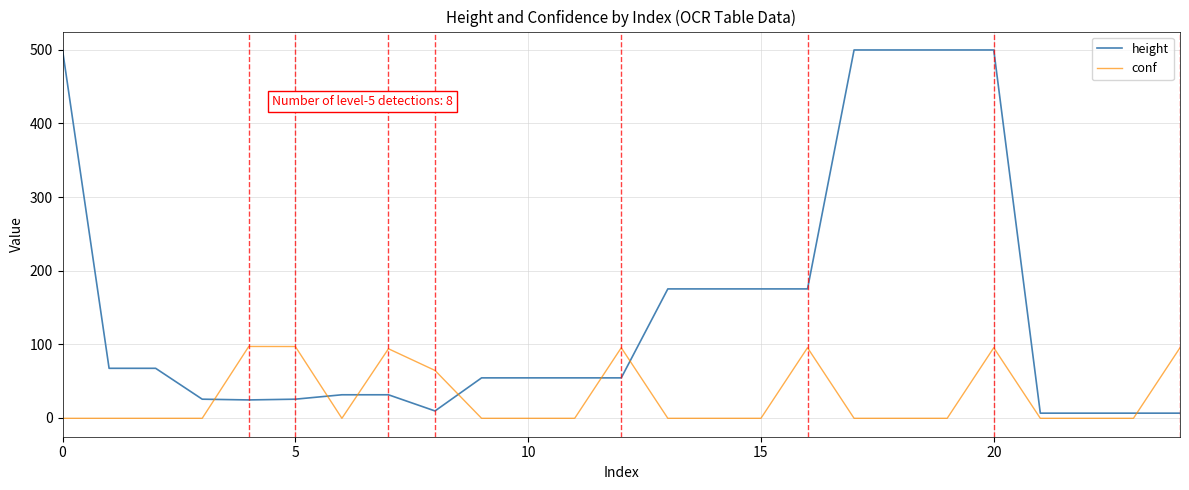

What is the greatest value displayed?

500.0